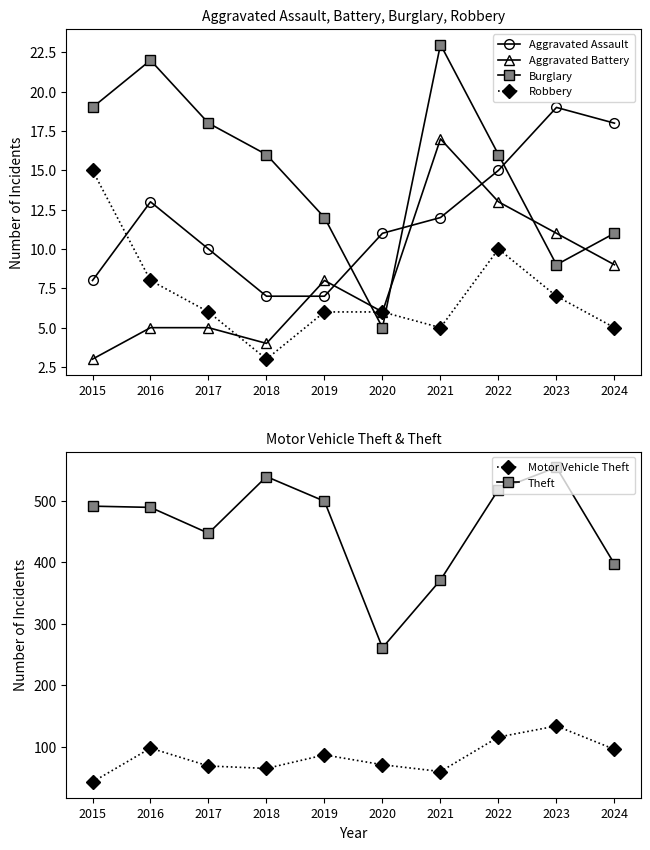

Which category has the highest value across all series?

2023